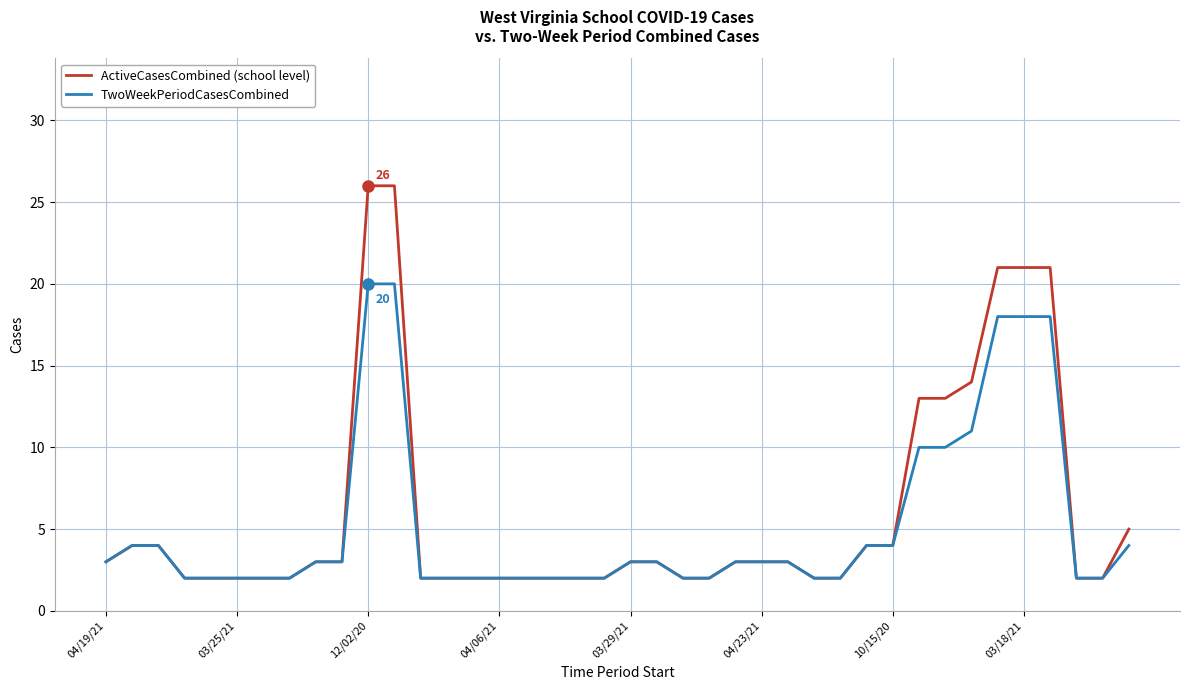

What is the maximum value shown in the chart?

26